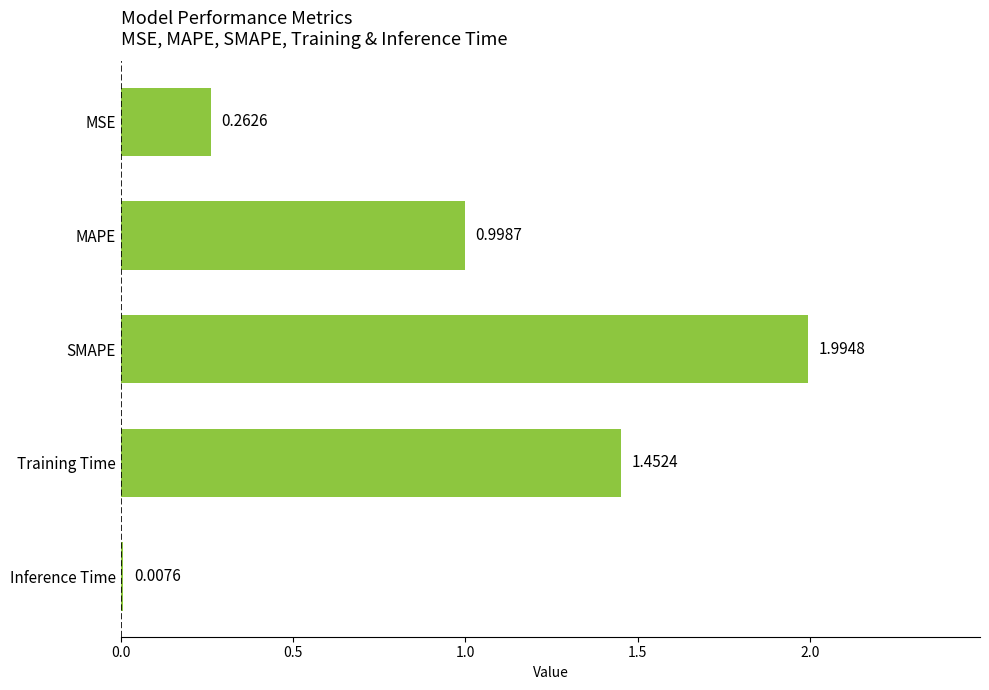

What is the label of the 2nd bar from the bottom?

Training Time